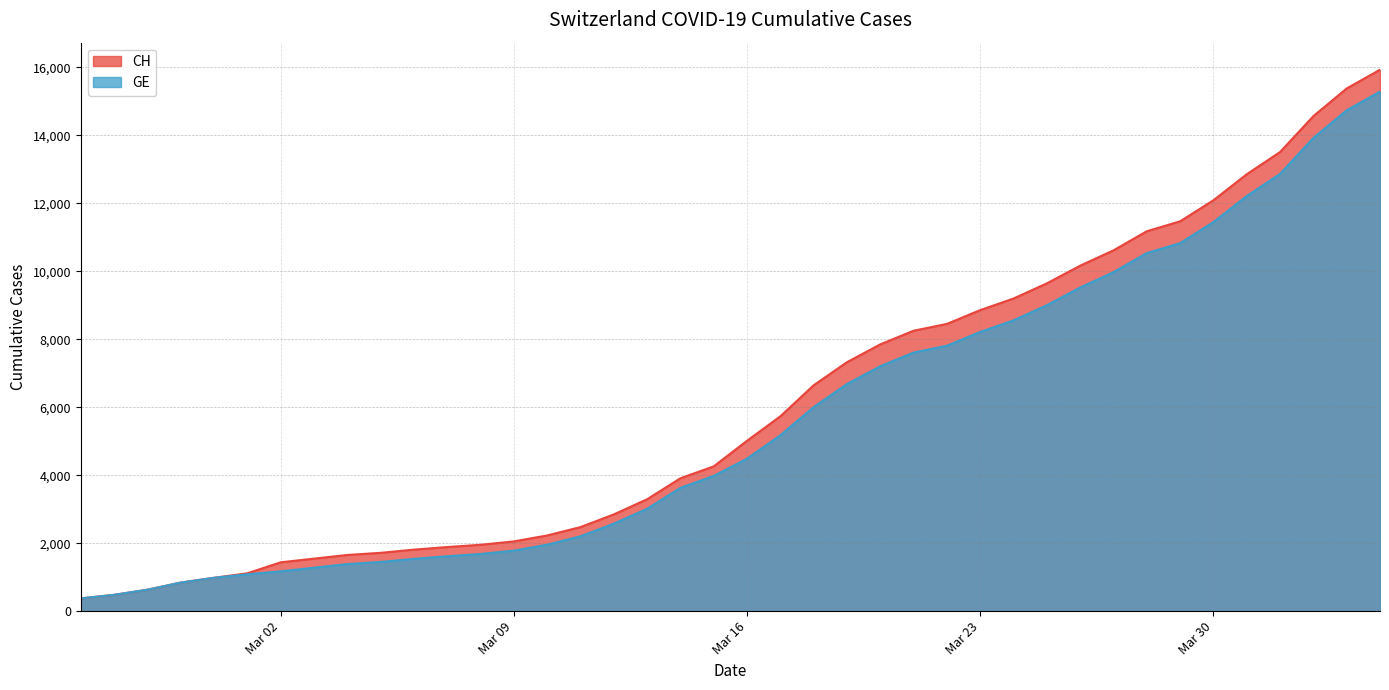

What position from the left is 2020-03-12?

17